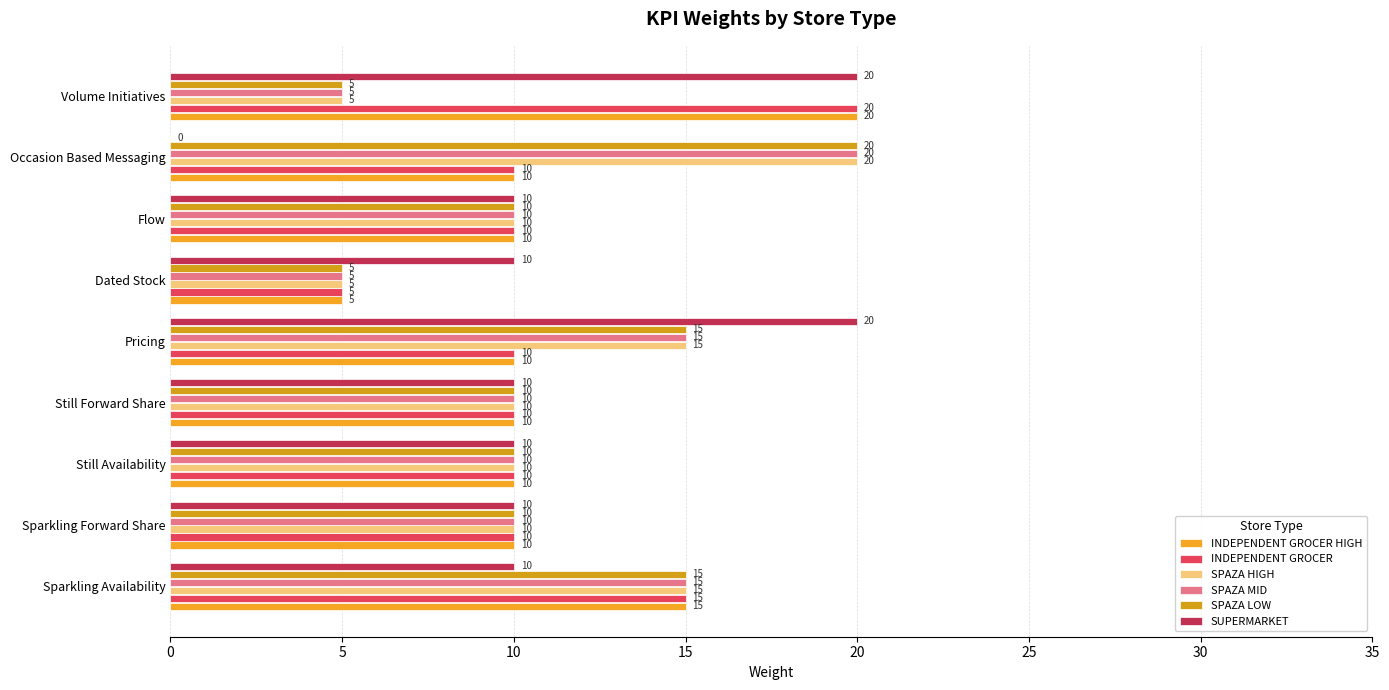

Count the SPAZA HIGH values in the range 10 to 15.

6